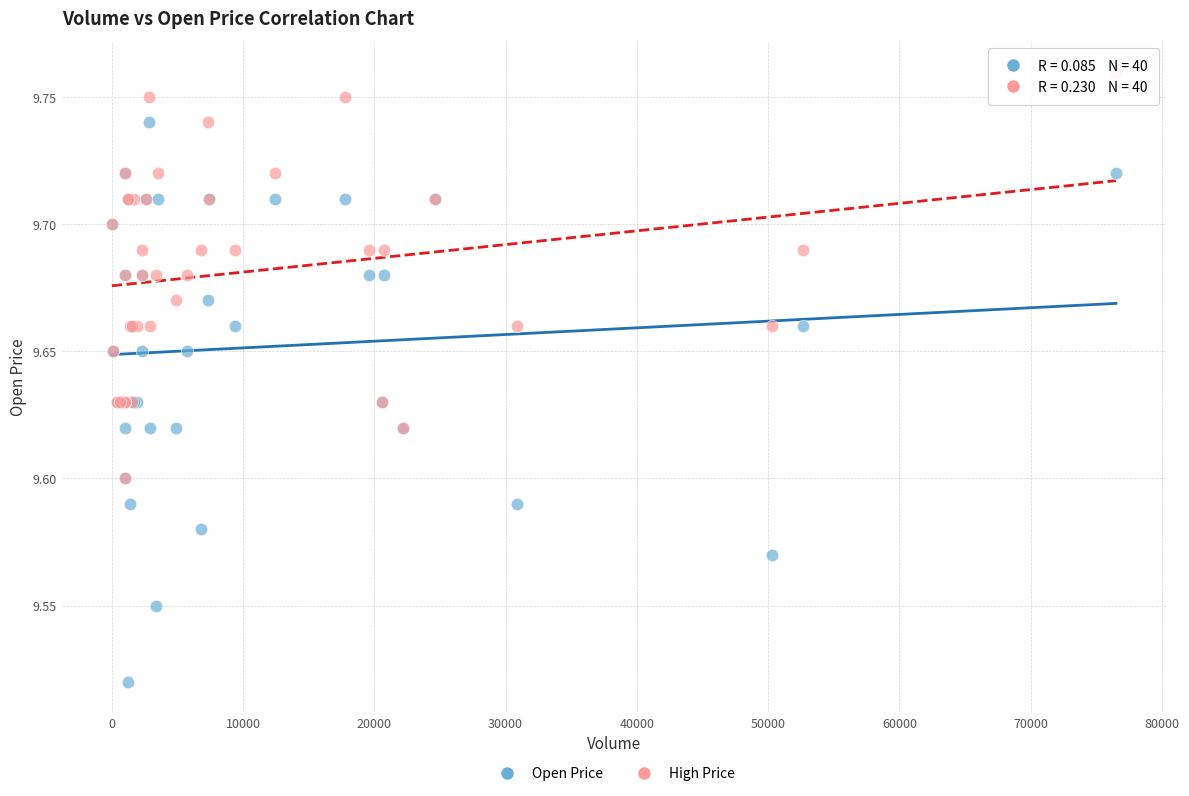

Which series has the largest Y range (max minus min)?

Open Price